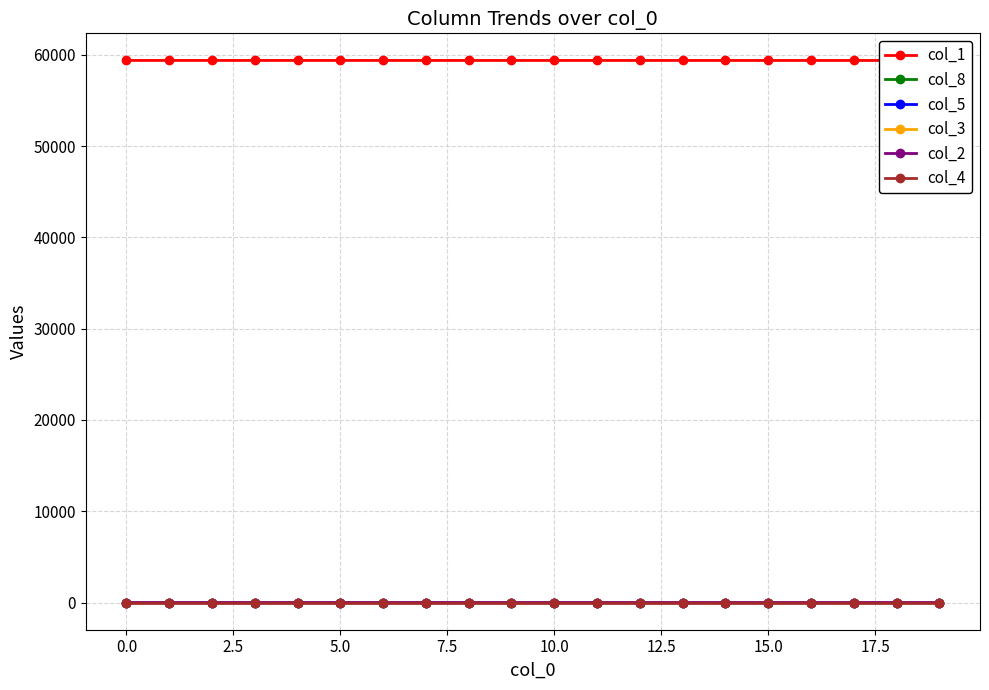

How many values in the col_3 series exceed 0?

19